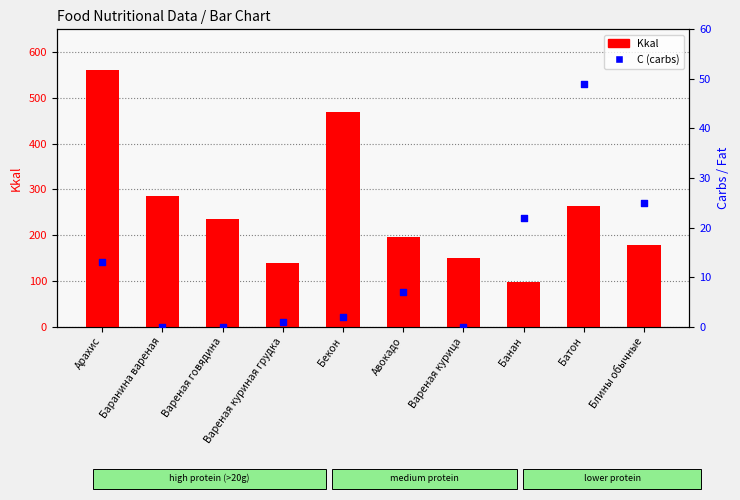

Which series contains the highest Y value?

Kkal